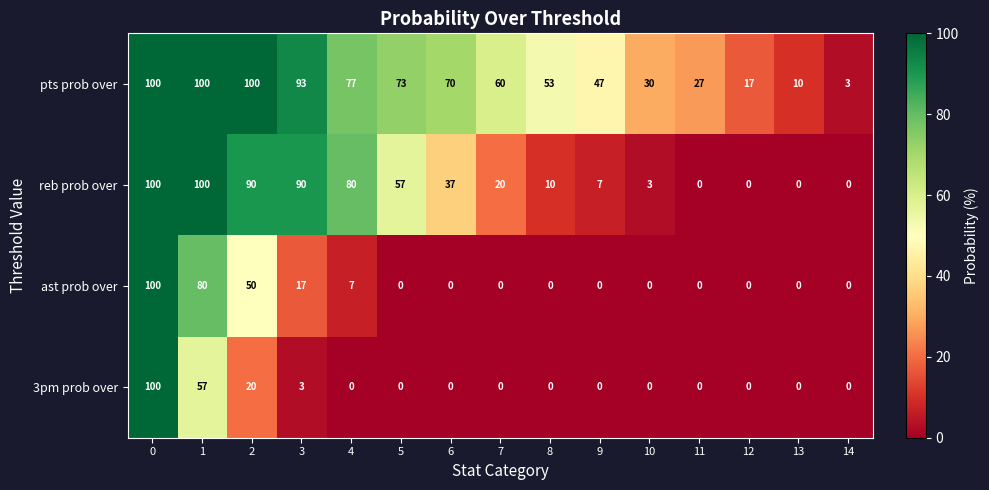

How many data points does each series have?

15